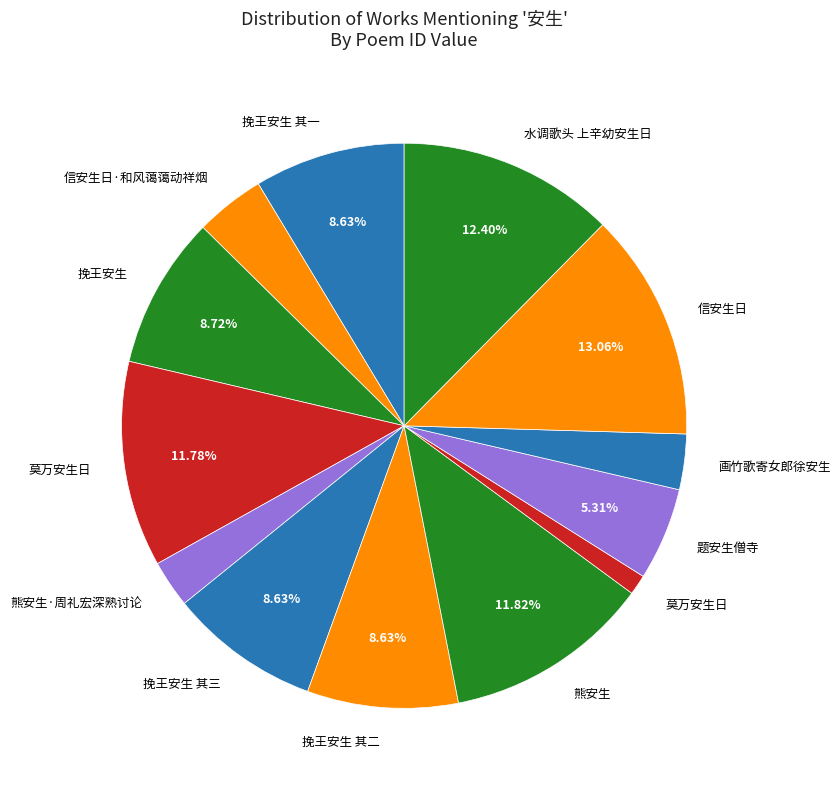

How many segments does this pie chart have?

13